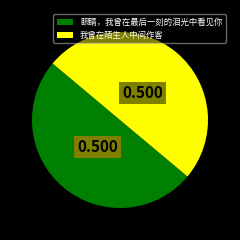

Combined, do 眼睛，我曾在最后一刻的泪光中看见你 and 我曾在陌生人中间作客 account for over 50%?

Yes